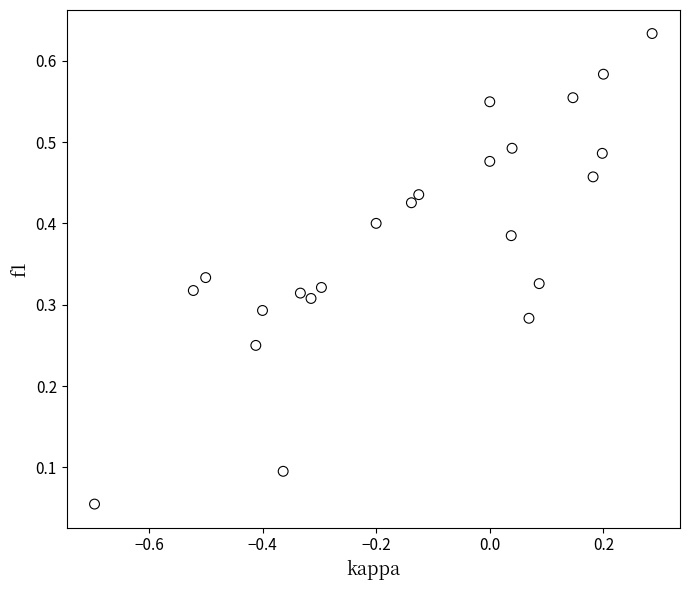

What is the range of X values (max minus min)?

1.0